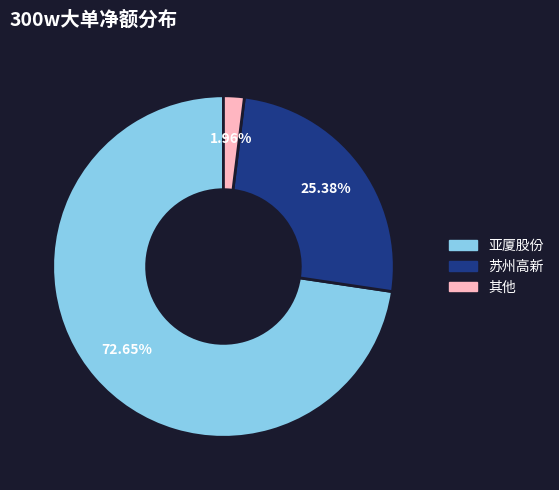

Count the number of slices in the pie.

3